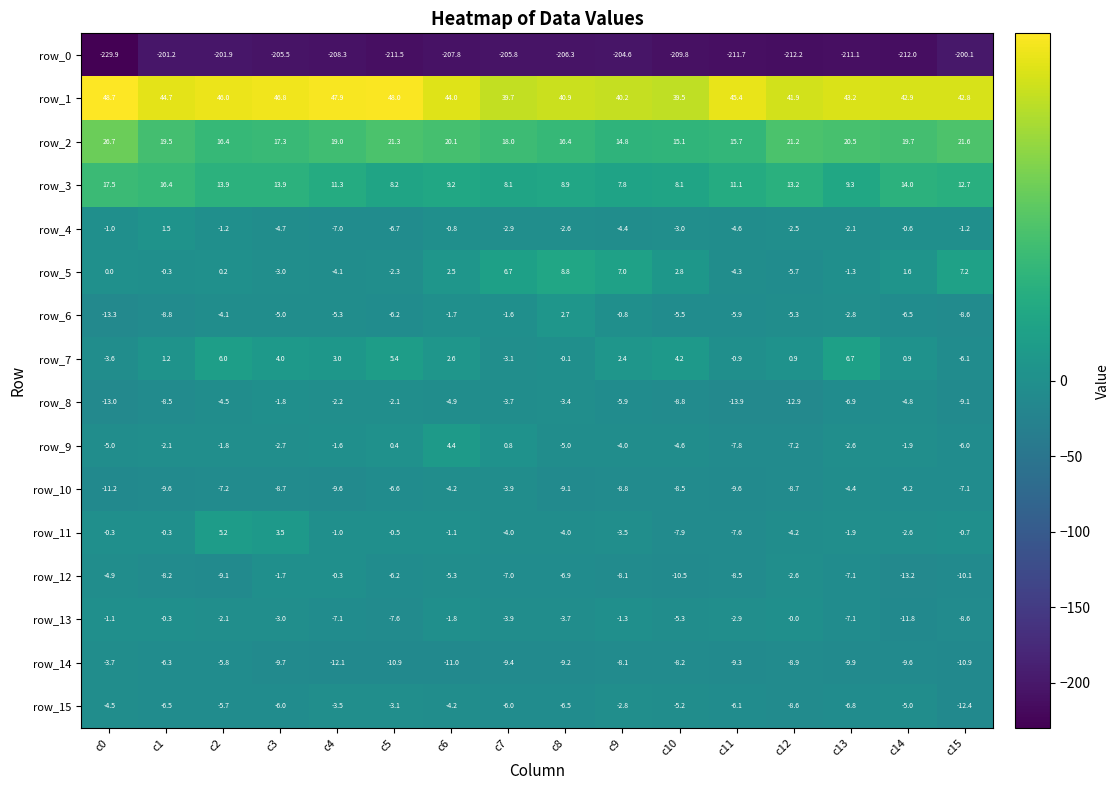

What is the difference between the second highest and minimum values in the row_1 series?

8.5